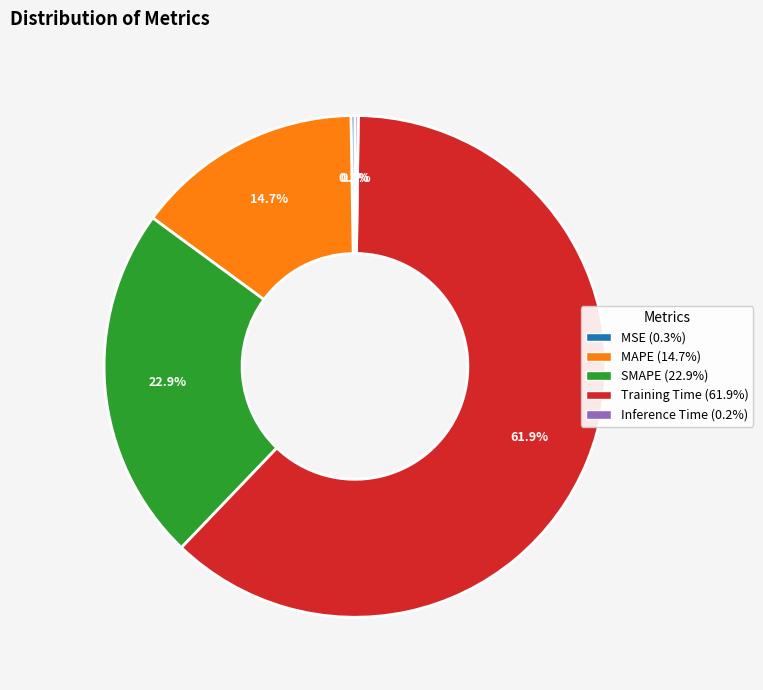

Which slice is the largest?

Training Time